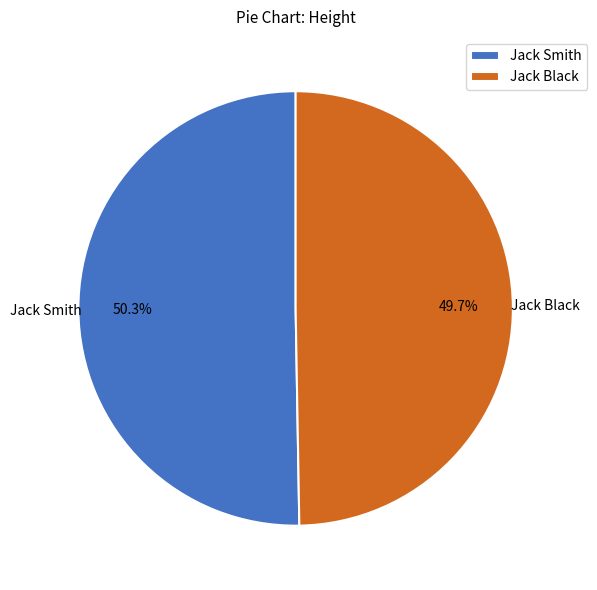

Rank the categories by value from lowest to highest.

Jack Black, Jack Smith